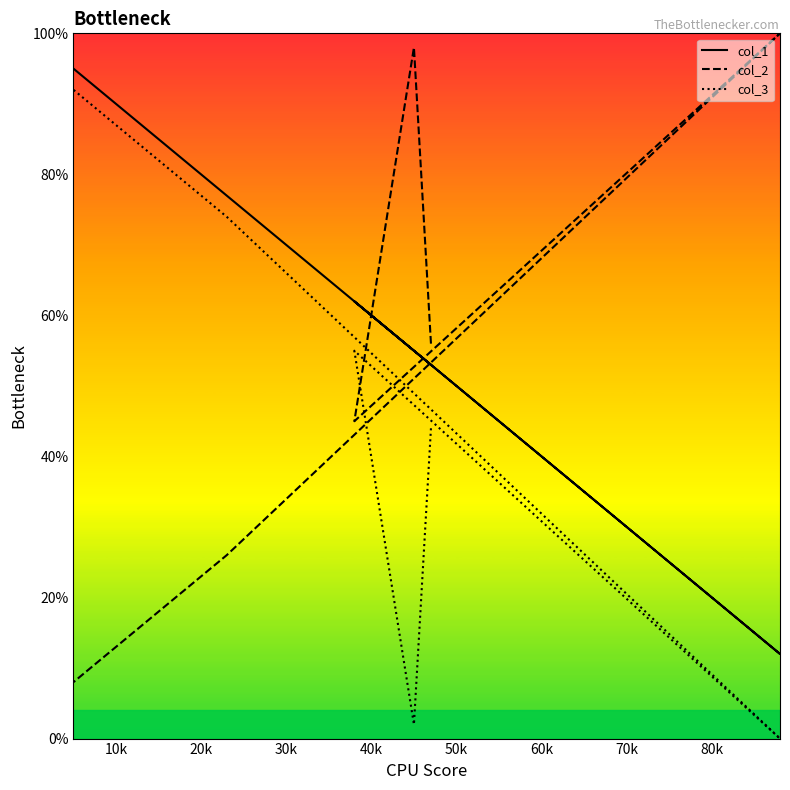

How many lines are shown in the chart?

3